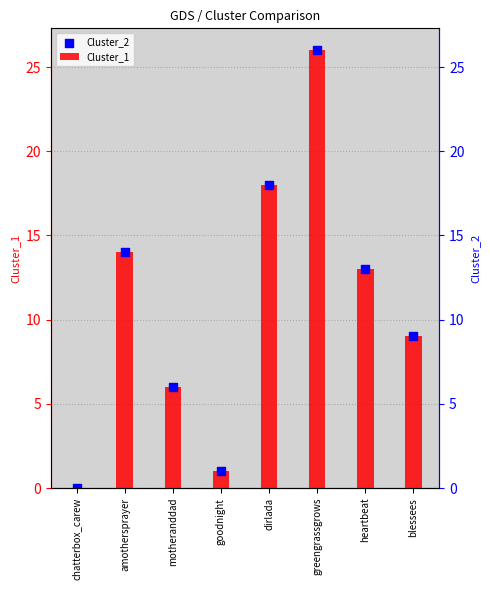

What are all the series names shown in the legend?

Cluster_1, Cluster_2